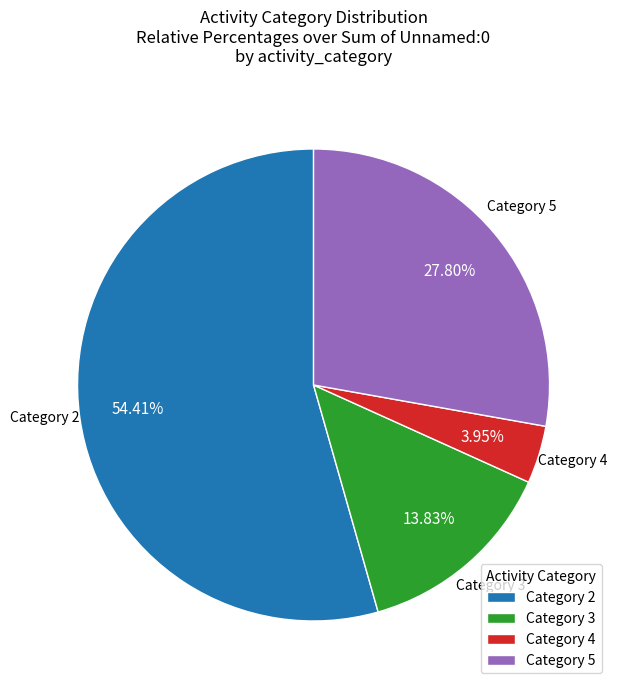

Count the number of slices in the pie.

4